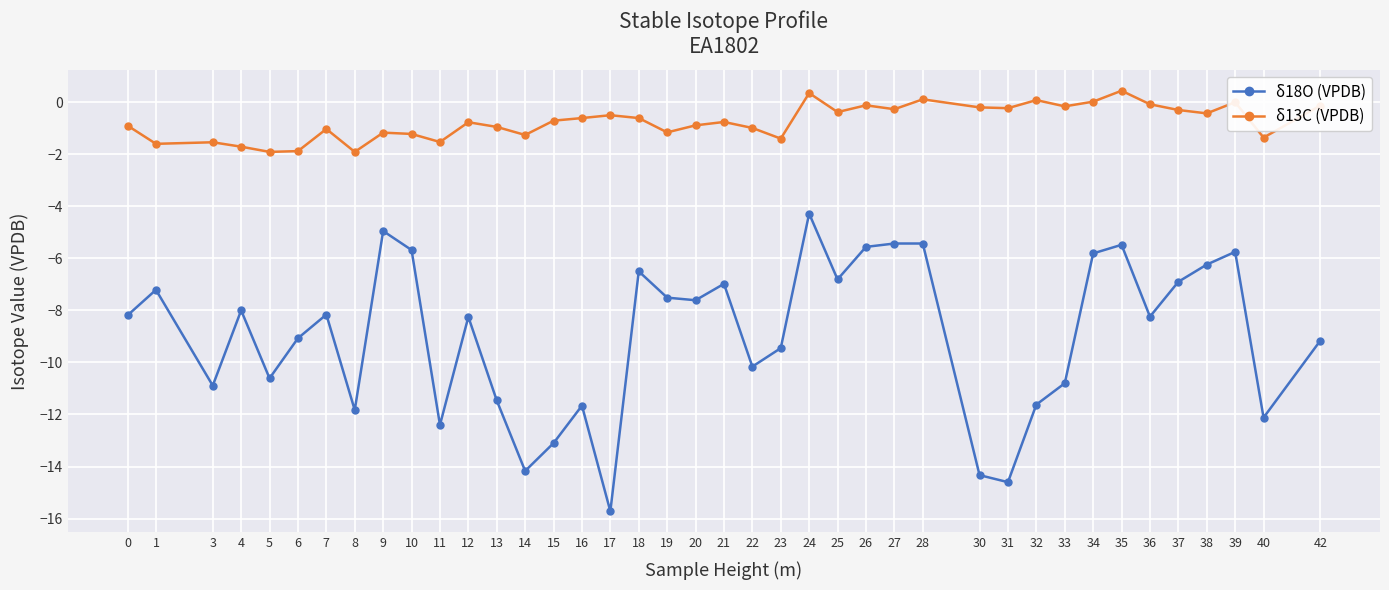

Count the number of categories in the chart.

40